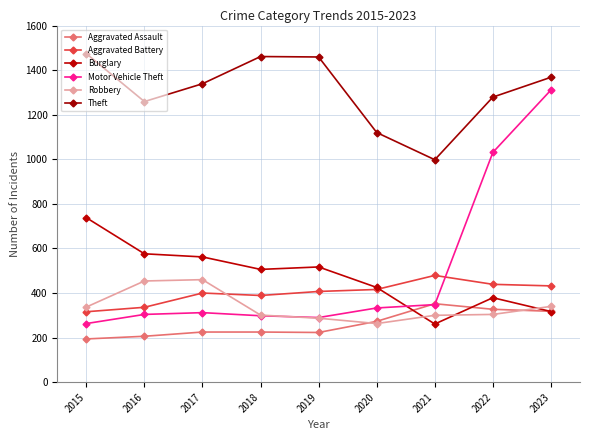

Reading left to right, transcribe all the data shown in this chart.

Aggravated Assault: 2015=194	2016=206	2017=225	2018=225	2019=223	2020=273	2021=352	2022=327	2023=318
Aggravated Battery: 2015=316	2016=336	2017=400	2018=389	2019=407	2020=416	2021=479	2022=439	2023=432
Burglary: 2015=738	2016=576	2017=562	2018=506	2019=517	2020=425	2021=261	2022=379	2023=317
Motor Vehicle Theft: 2015=263	2016=304	2017=312	2018=298	2019=290	2020=333	2021=348	2022=1031	2023=1311
Robbery: 2015=337	2016=454	2017=460	2018=301	2019=287	2020=263	2021=300	2022=304	2023=340
Theft: 2015=1474	2016=1259	2017=1339	2018=1461	2019=1459	2020=1120	2021=998	2022=1279	2023=1368